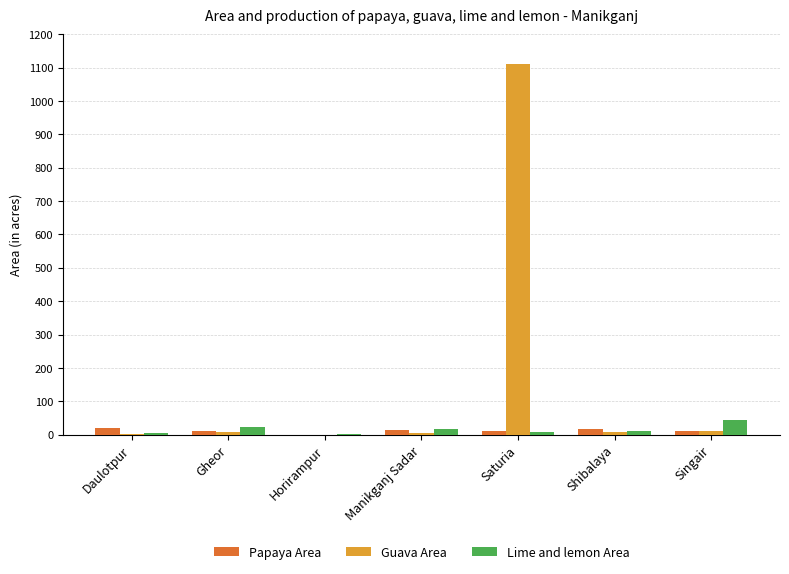

At which category is the sum across all series the highest?

Saturia